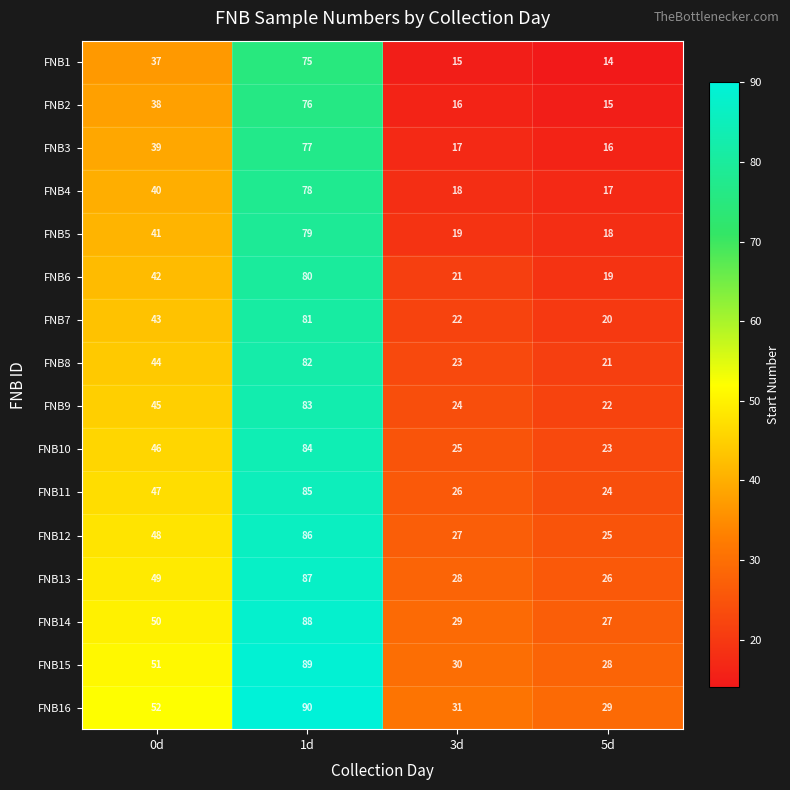

Which category has the highest value across all series?

1d